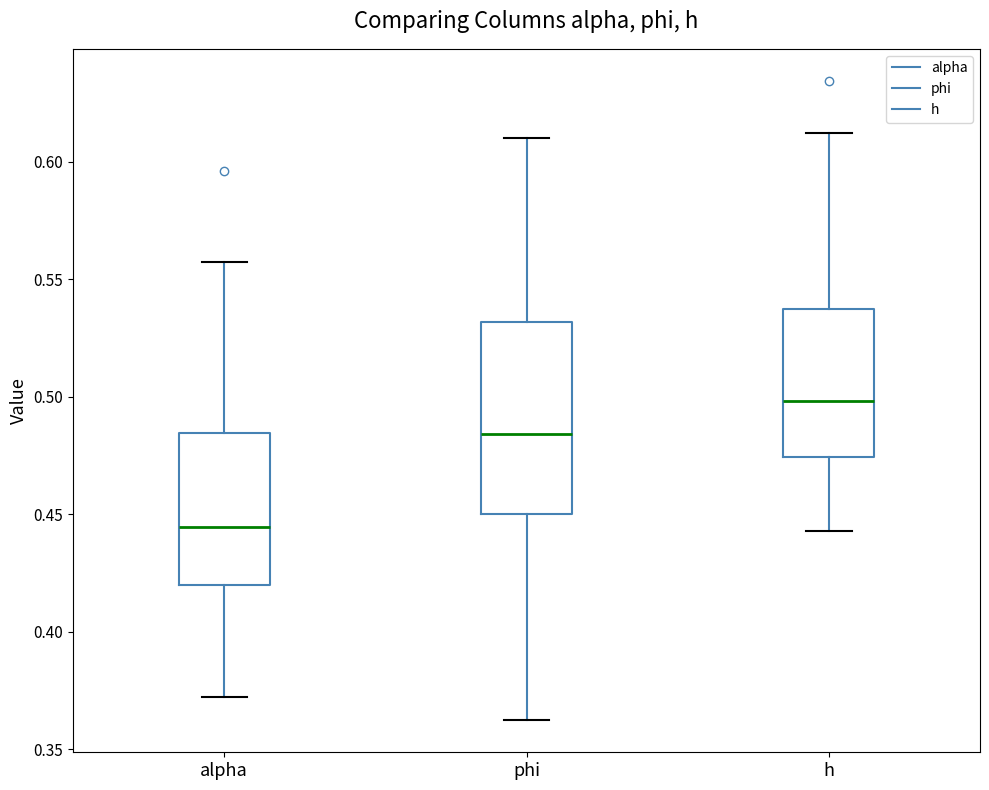

Reading left to right, transcribe this box plot: for each box, give where its median line is, the range the box spans, and where its two whiskers end, as read against the y-axis. The values are not printed on the chart, so give them approximately, as read against the axis.

alpha: median 0.445, box 0.420 to 0.485, whiskers 0.370 to 0.555
phi: median 0.485, box 0.450 to 0.530, whiskers 0.360 to 0.610
h: median 0.500, box 0.475 to 0.535, whiskers 0.445 to 0.610